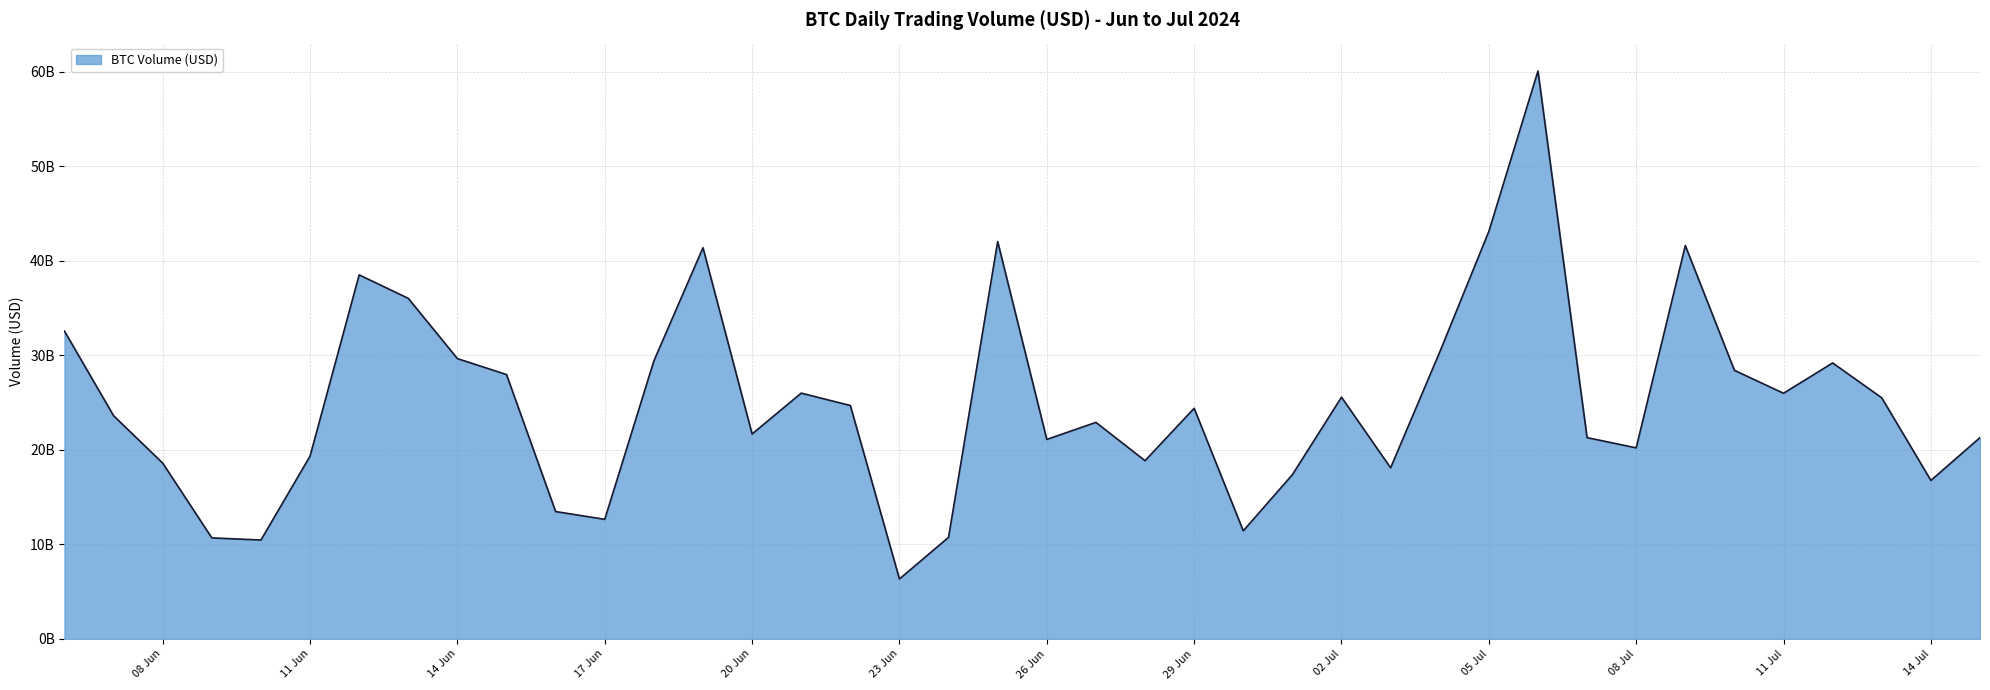

Does the chart have visible grid lines?

Yes